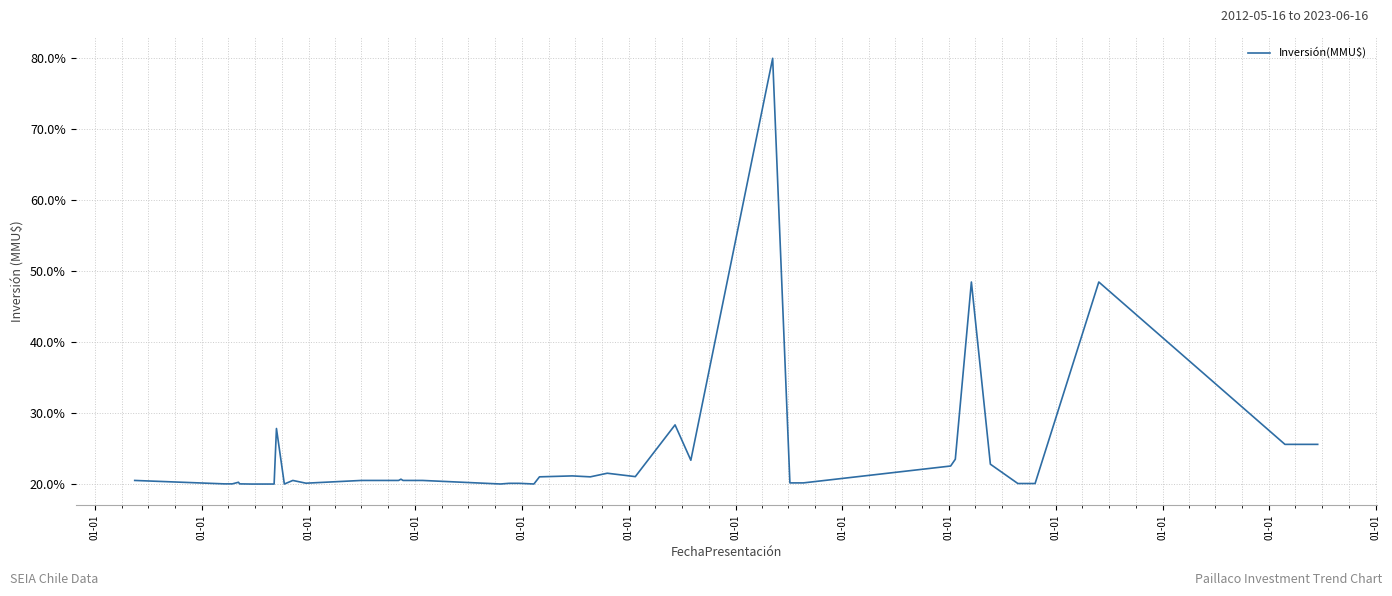

What is the maximum value shown in the chart?

80.0